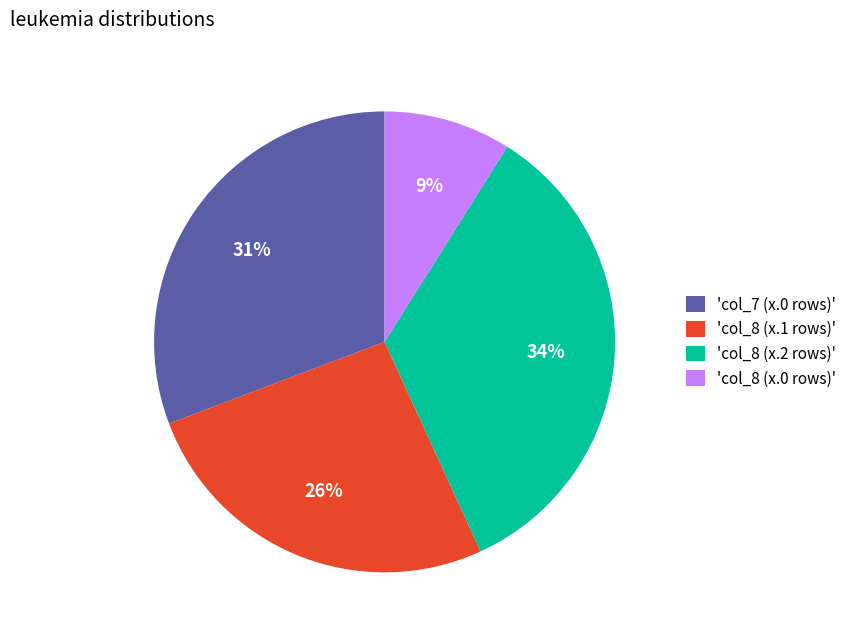

What is the smallest slice in the pie chart?

'col_8 (x.0 rows)'